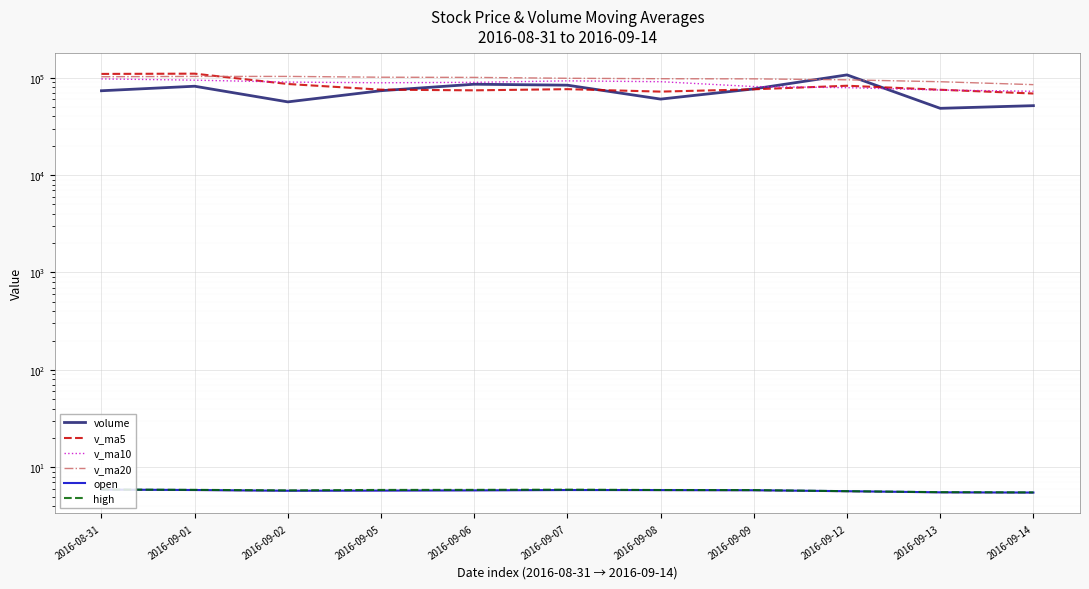

Reading right to left, transcribe all the data shown in this chart.

volume: 51584.4	48436.5	106760.2	76652.2	60255.7	83701.9	85638.1	73461.2	56406.2	81668.0	73381.0
v_ma5: 68737.8	75161.3	82601.6	75941.8	71892.6	76175.1	74110.9	75296.9	86097.6	109934.1	109255.7
v_ma10: 72456.4	74636.1	78949.2	81019.7	90913.3	92715.4	89567.9	88595.5	90073.1	94289.4	97103.3
v_ma20: 84779.9	90833.2	95017.9	97212.1	97520.3	98567.7	100614.6	101060.8	102998.0	103018.2	102211.2
open: 5.5	5.5	5.7	5.8	5.8	5.8	5.8	5.8	5.7	5.8	5.9
high: 5.5	5.5	5.7	5.8	5.8	5.9	5.9	5.8	5.8	5.9	5.9